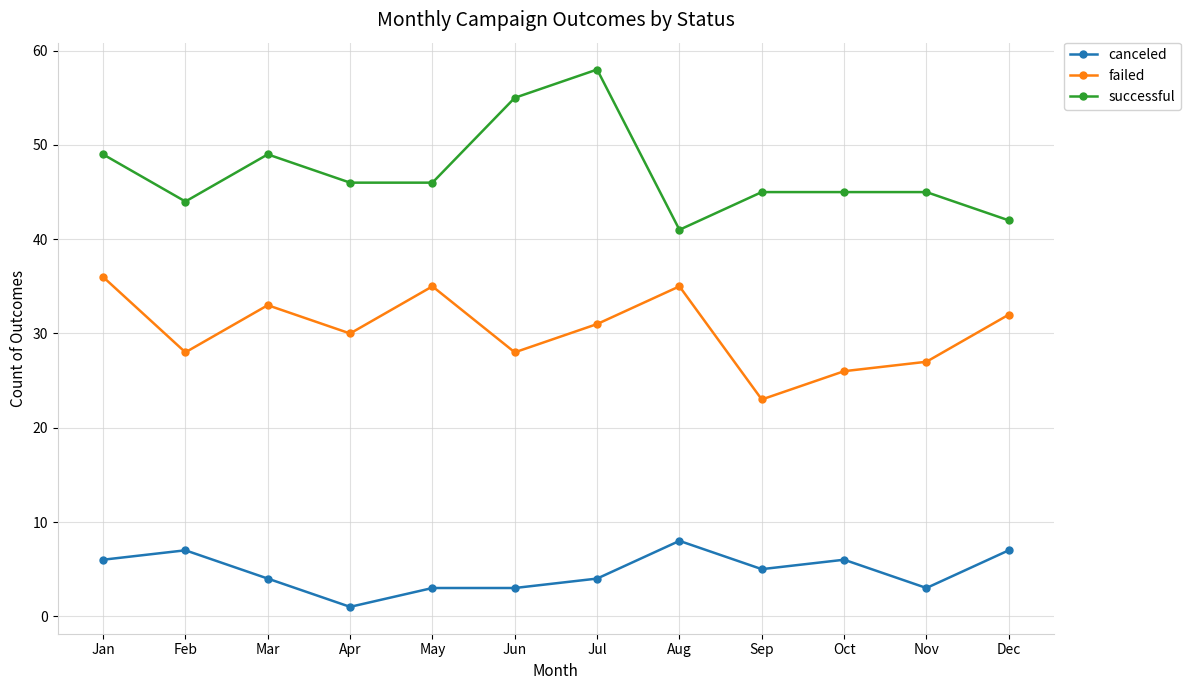

What is the maximum value for canceled?

8